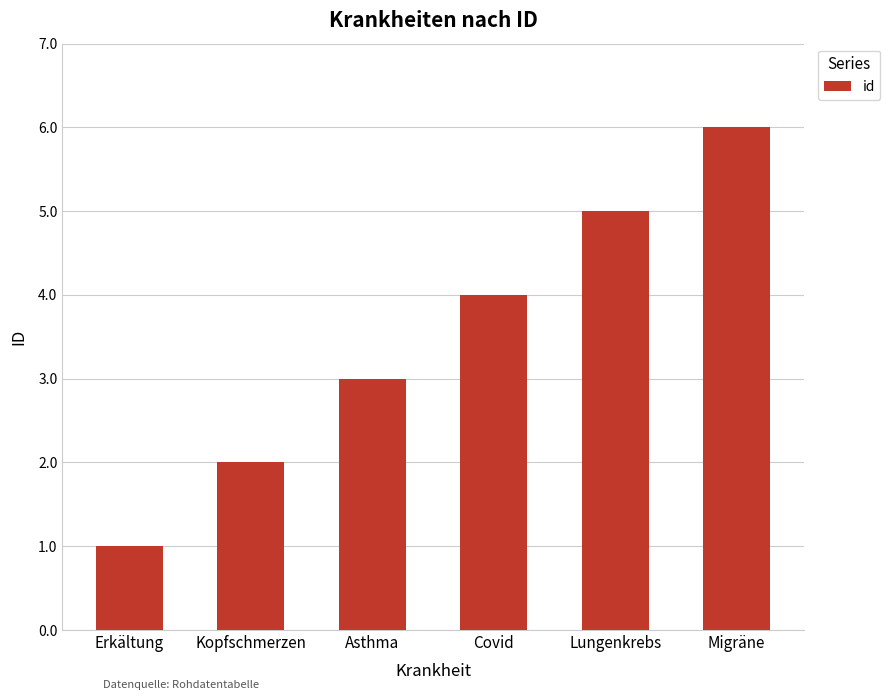

What is the value of the 6th bar from the left?

6